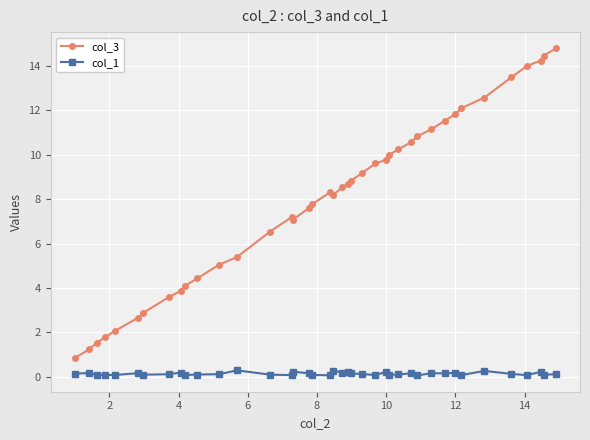

How many values in the col_3 series are below 8?

18